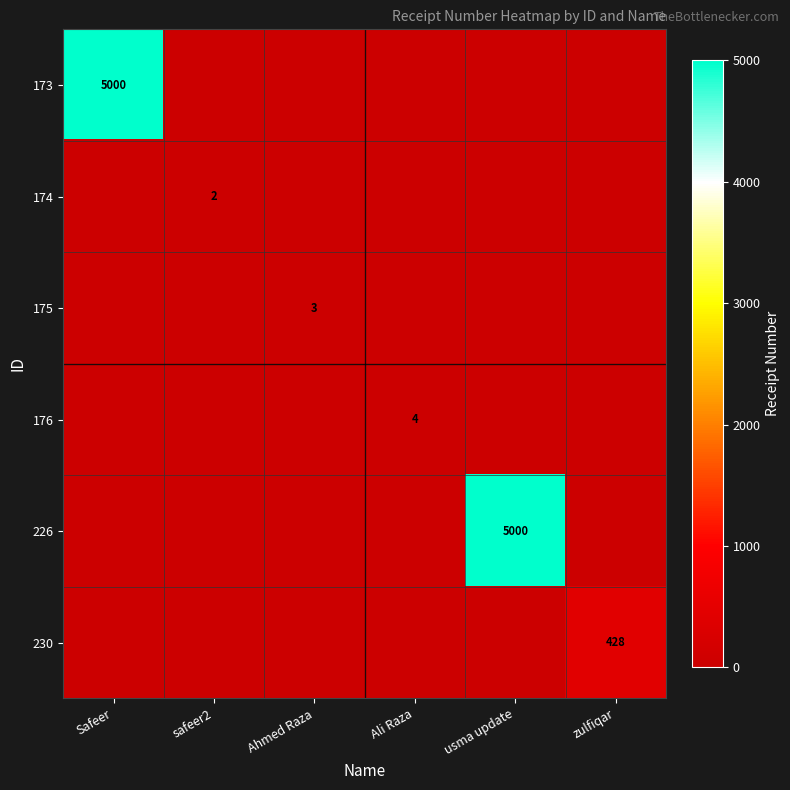

How many data points in 230 are above 0?

1